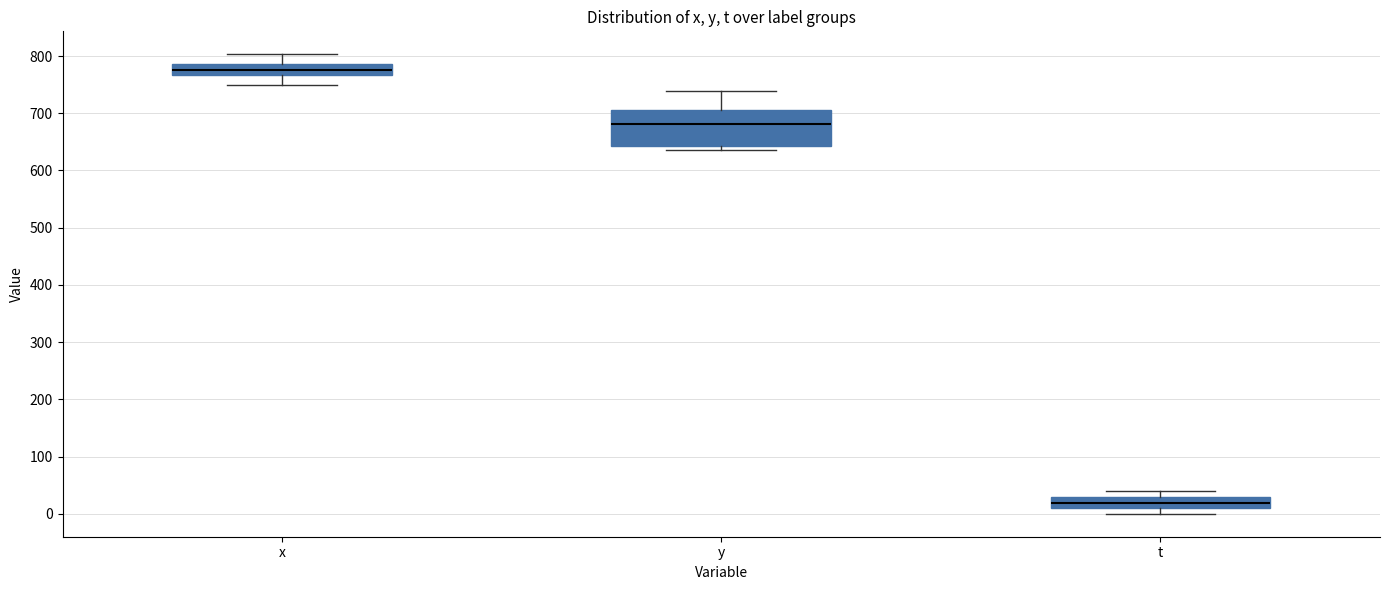

Where is the lower edge of the box for t on the y-axis? The values are not printed on the chart, so give them approximately, as read against the axis.

10